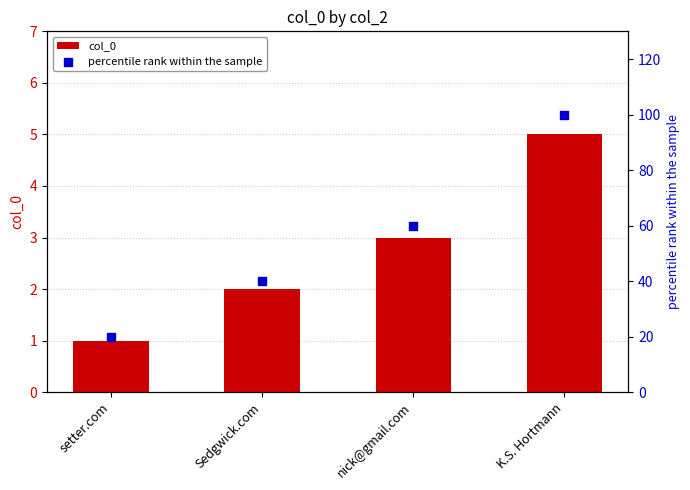

Which series has the largest total across all categories?

percentile rank within the sample